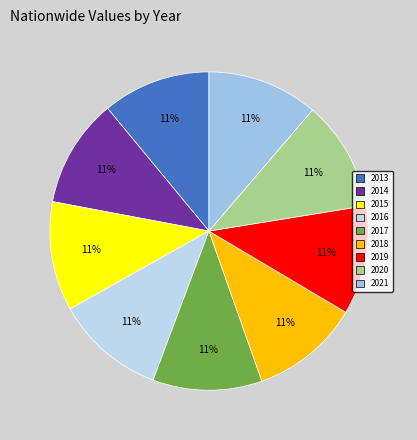

How many slices are in this pie chart?

9